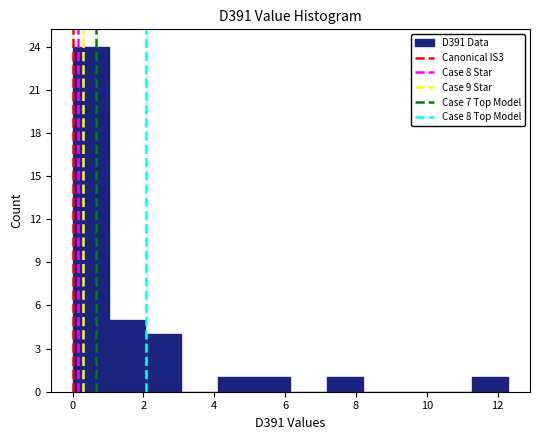

Which range on the x-axis has the tallest bar?

0.0 to 1.0